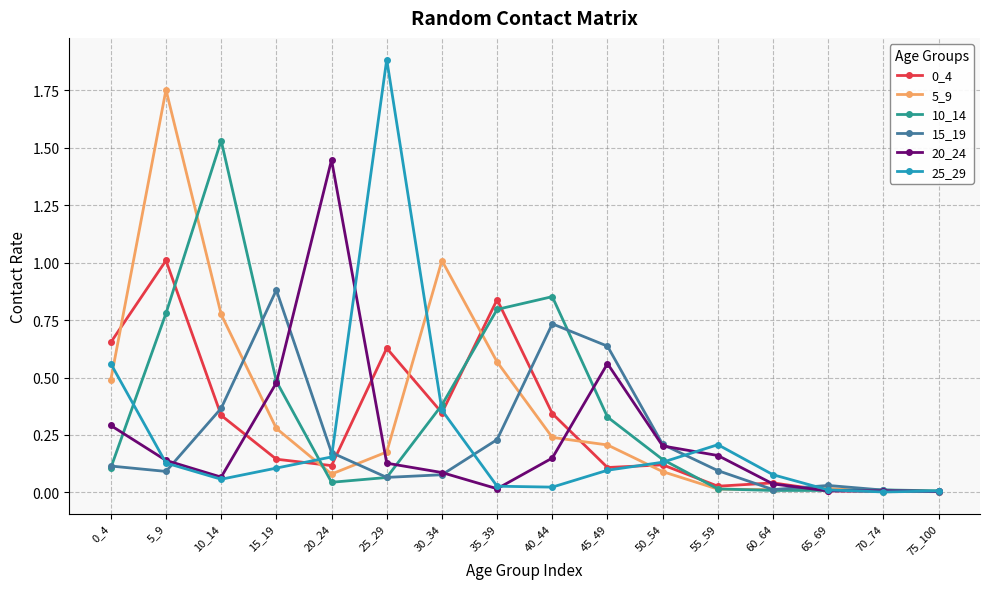

At which category is the sum across all series the highest?

5_9